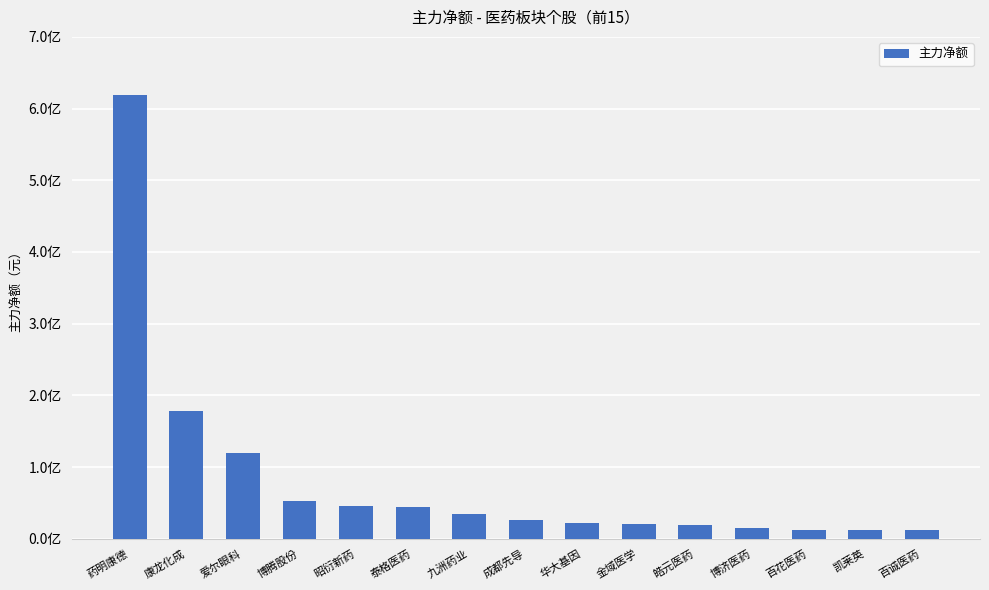

The value at 爱尔眼科 is 31733842. True or false?

False